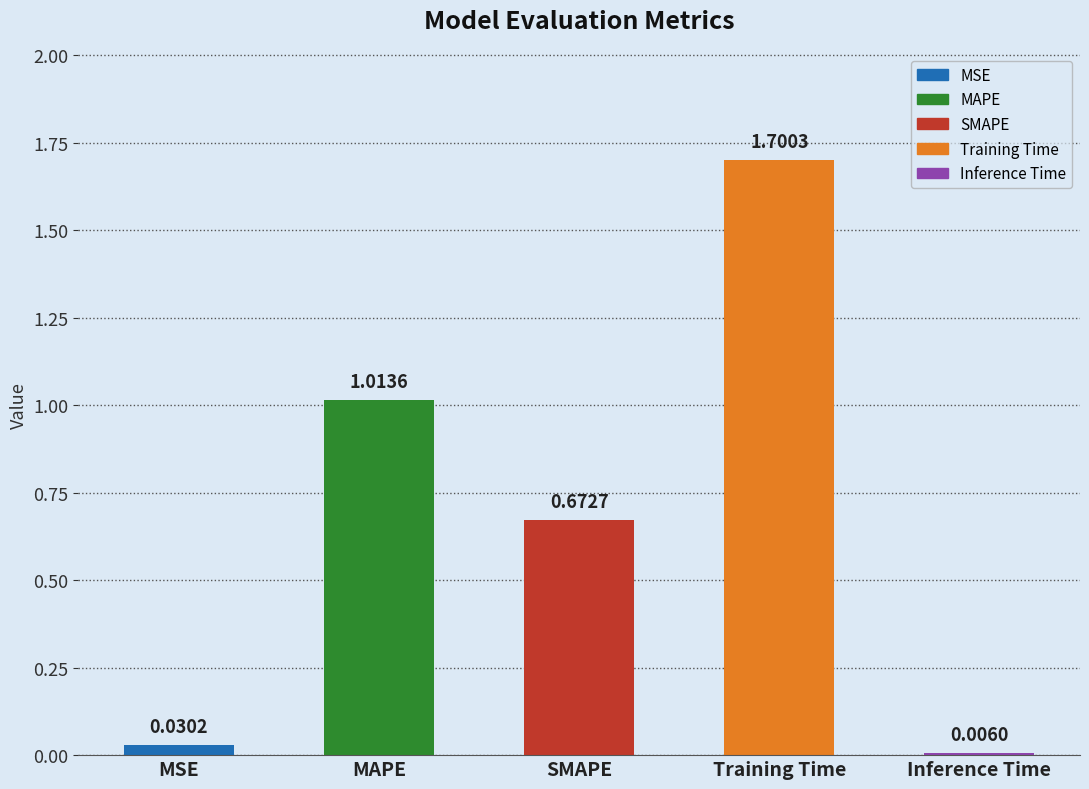

True or false: the data shows 3.0 at Training Time.

False